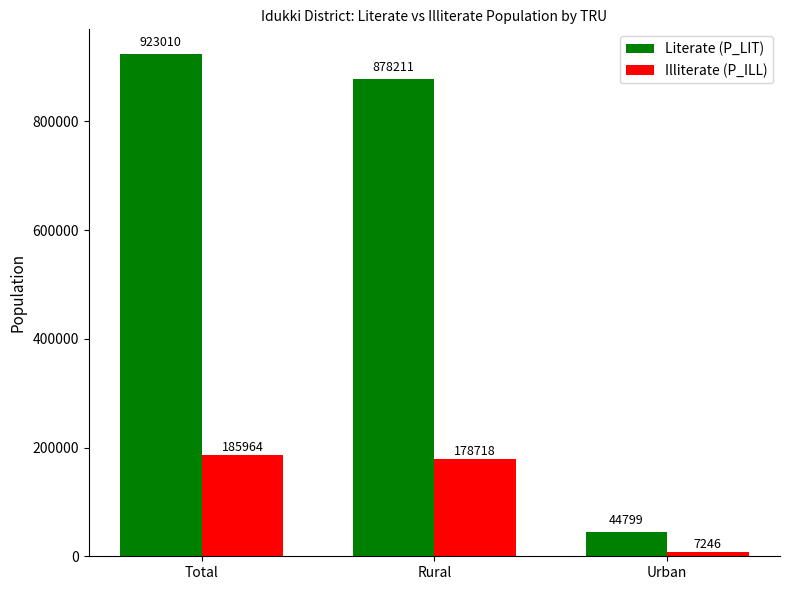

Which series has the widest spread of values?

Literate (P_LIT)